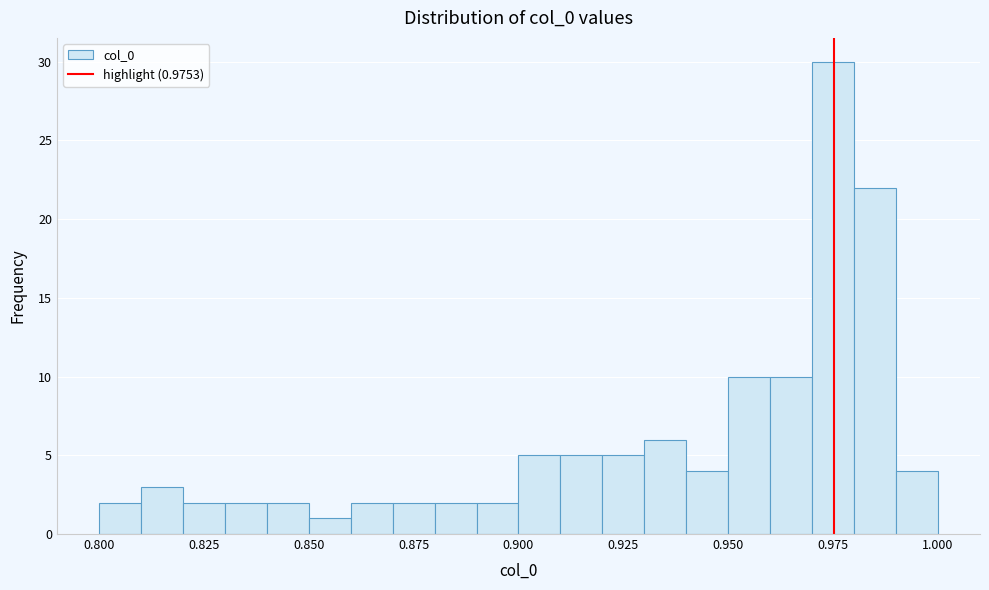

Around what value on the x-axis is the tallest bar? Give the approximate position of its centre, as read against the axis.

0.975